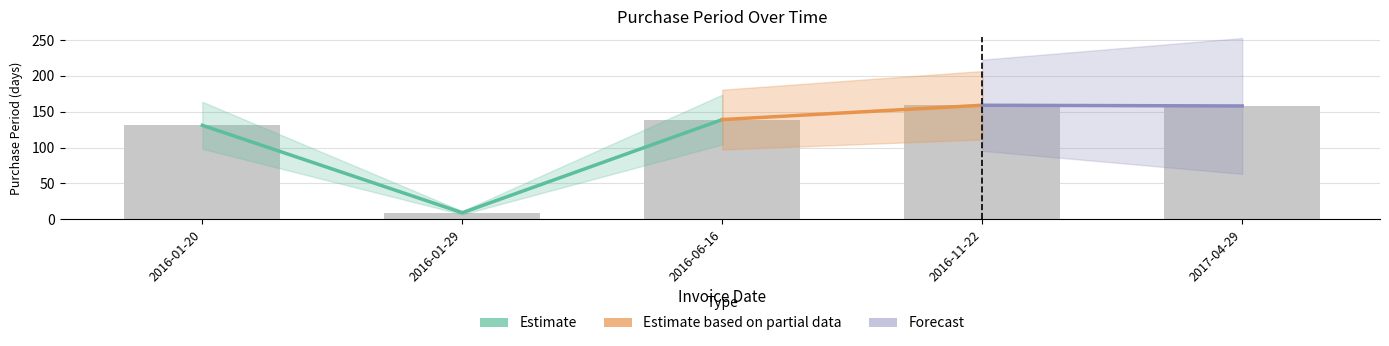

What is the difference between the second highest and second lowest values?

27